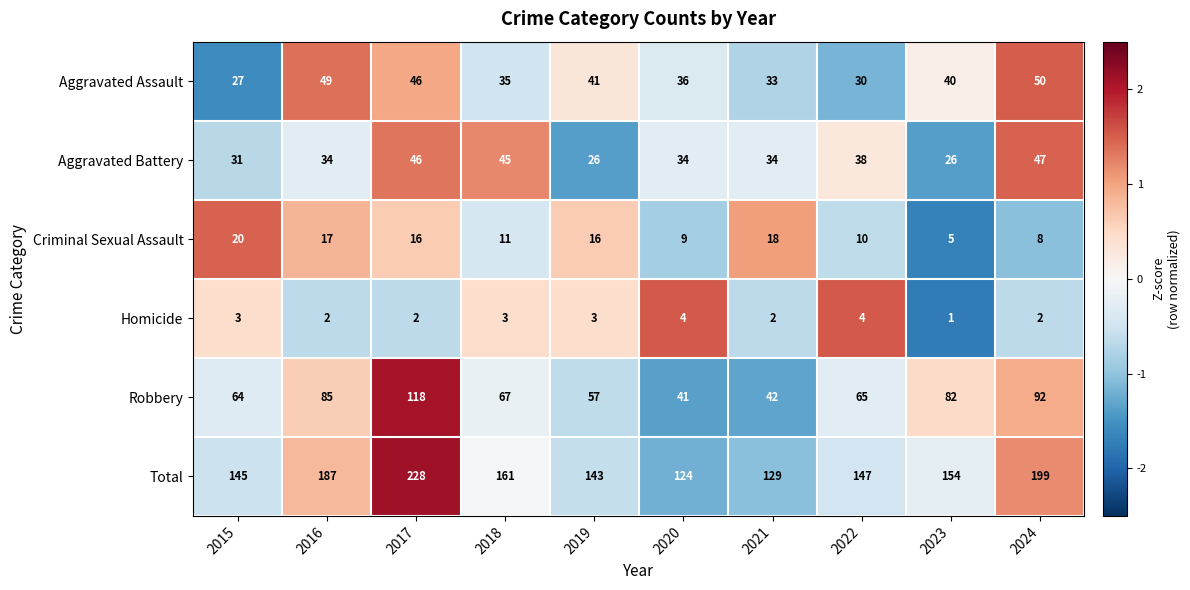

Which series has the largest range (max minus min)?

Total